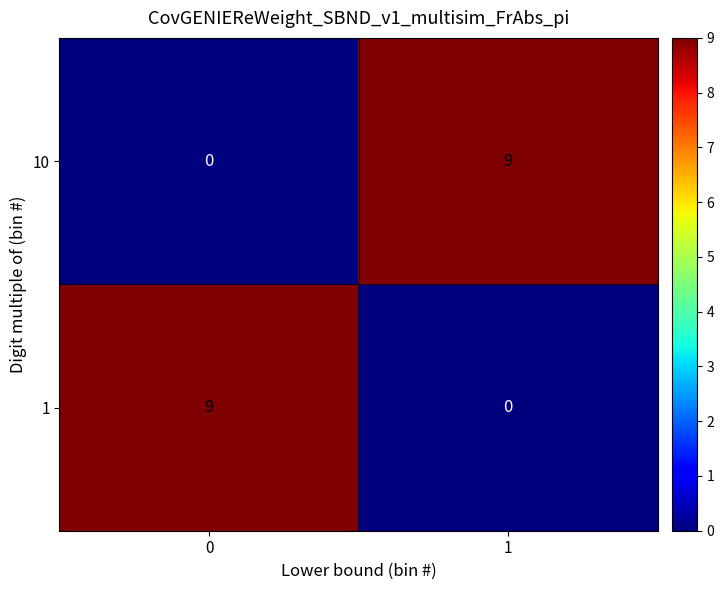

How many positive values does the 1 series have?

1